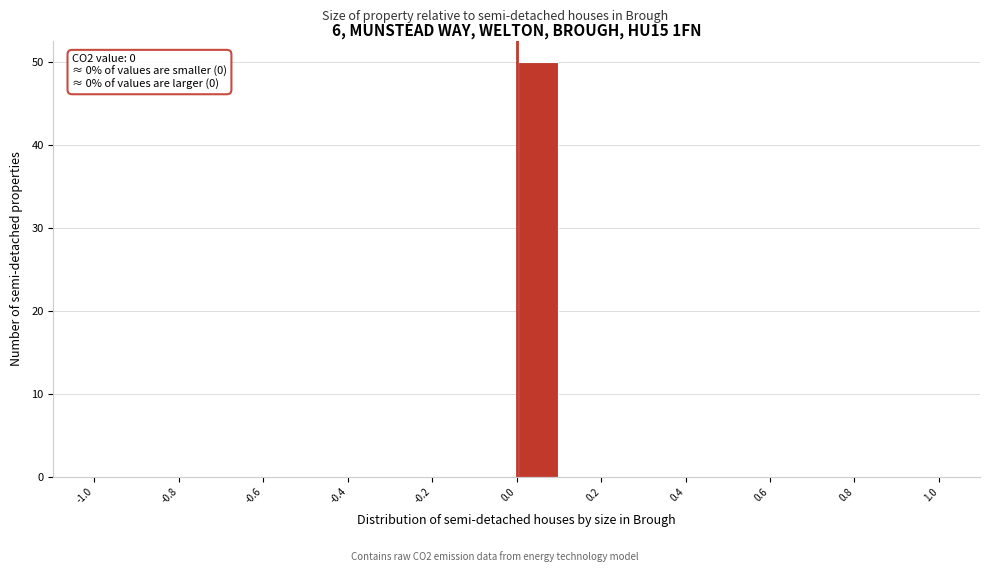

Which range on the x-axis has the tallest bar?

0.0 to 0.1